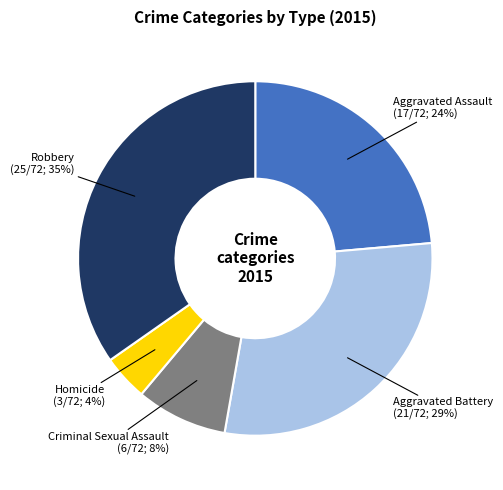

How many segments does this pie chart have?

5